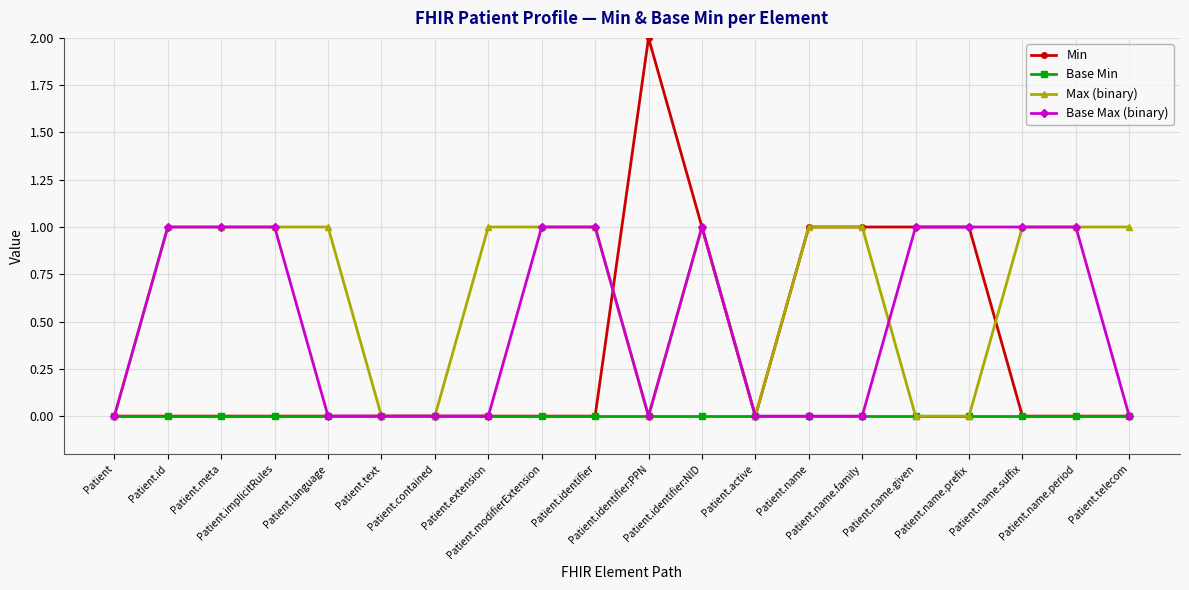

What is the label of the 18th point from the left?

Patient.name.suffix